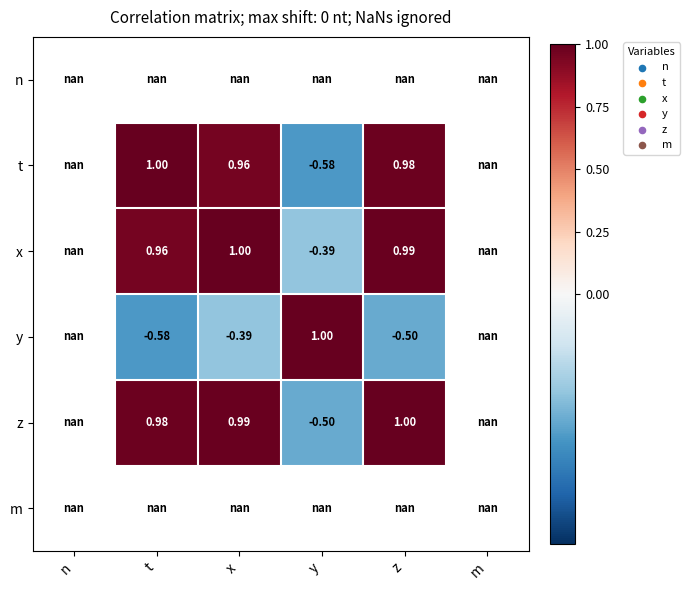

True or false: y has a value of -0.5 at x.

False